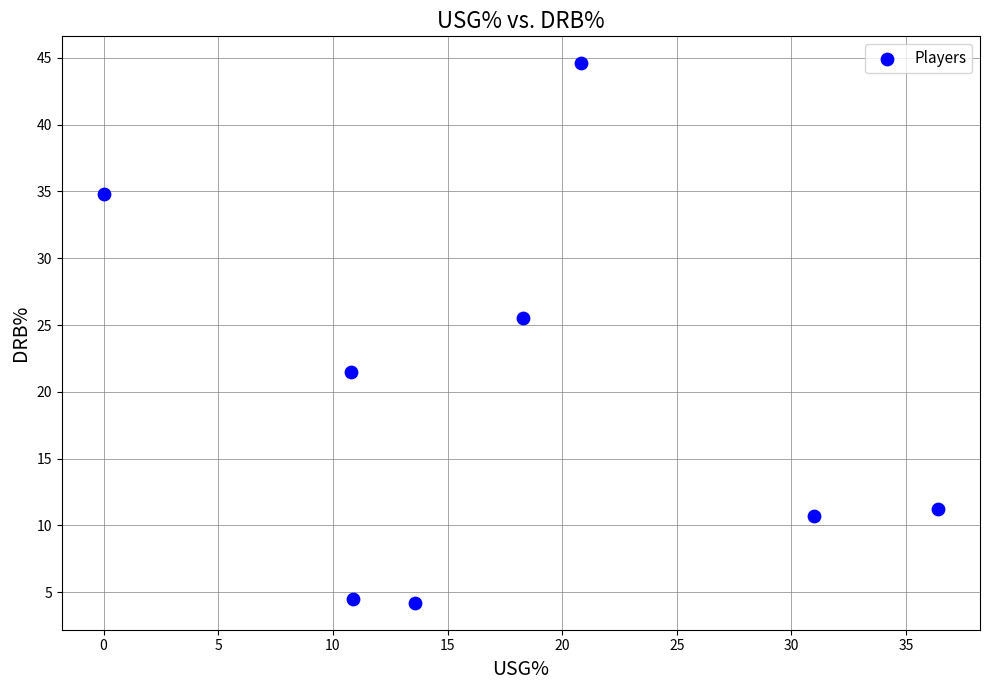

What is the range of Y values (max minus min)?

40.4